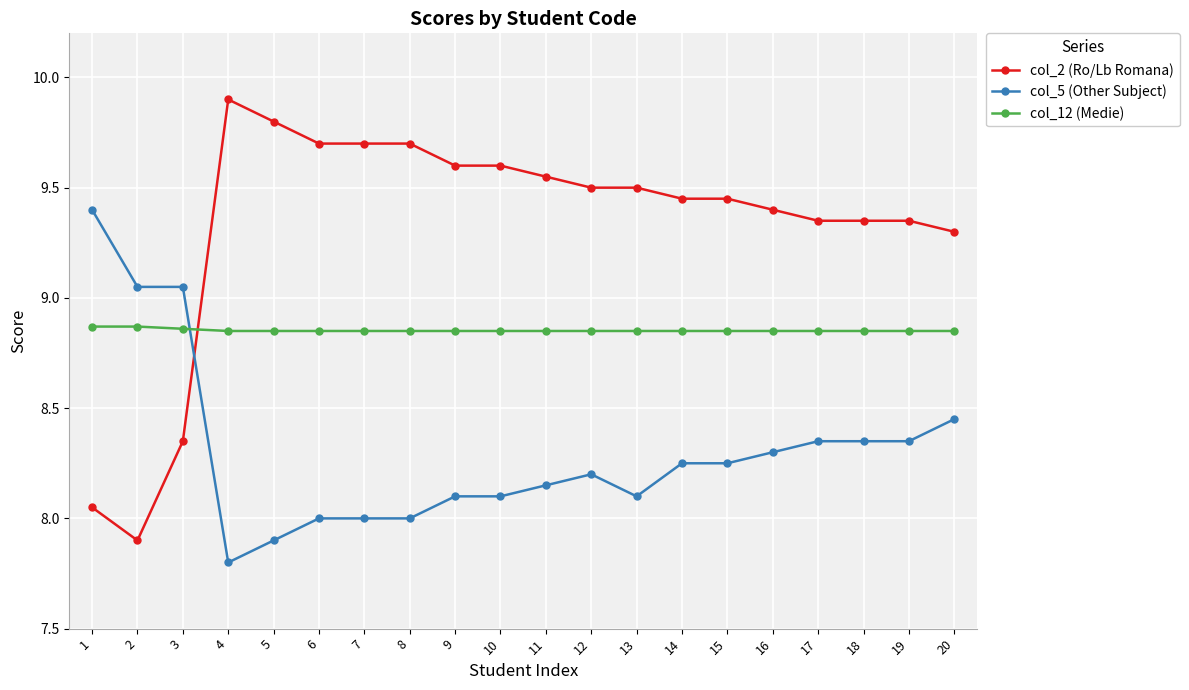

Is the value of col_2 (Ro/Lb Romana) at 16 greater than the value of col_12 (Medie) at 17?

Yes